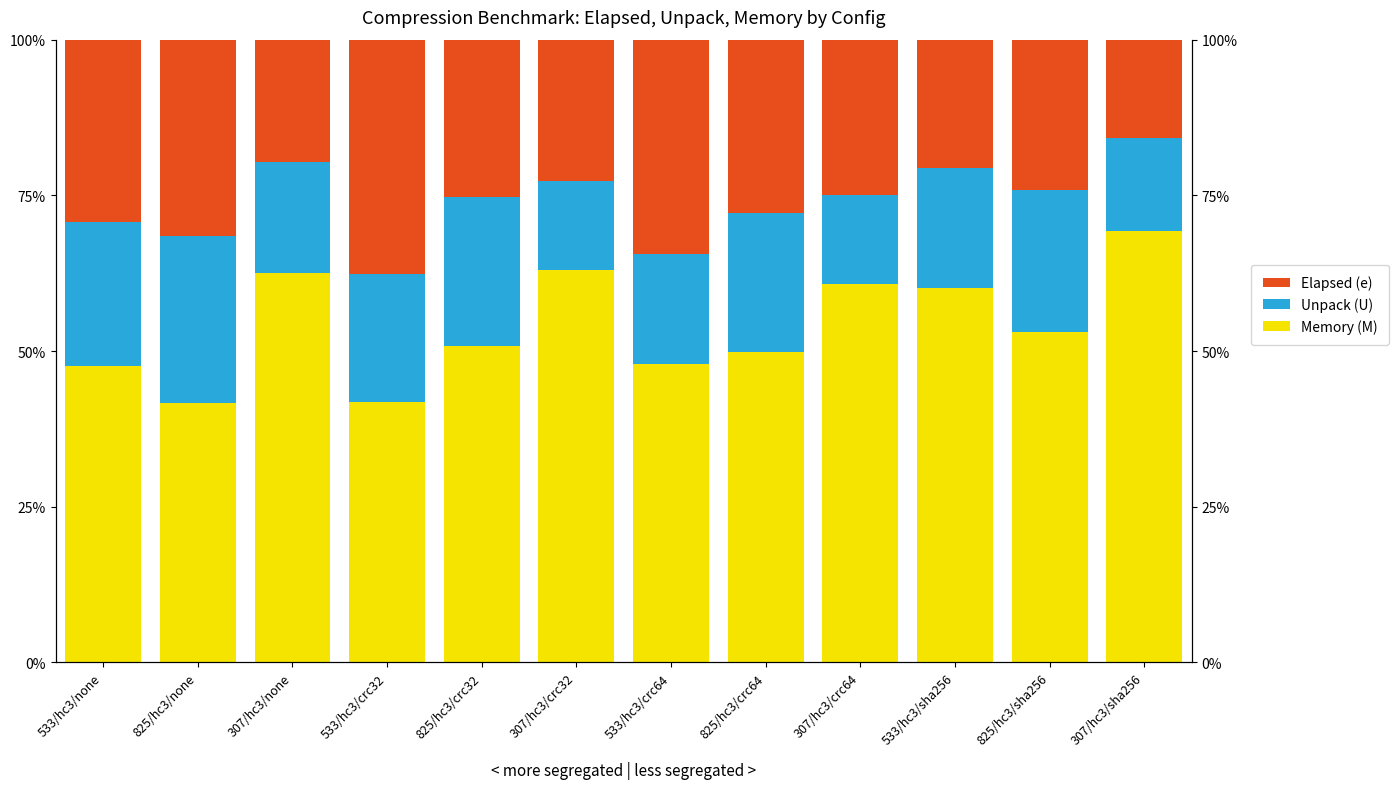

What are all the series names shown in the legend?

Memory (M), Unpack (U), Elapsed (e)